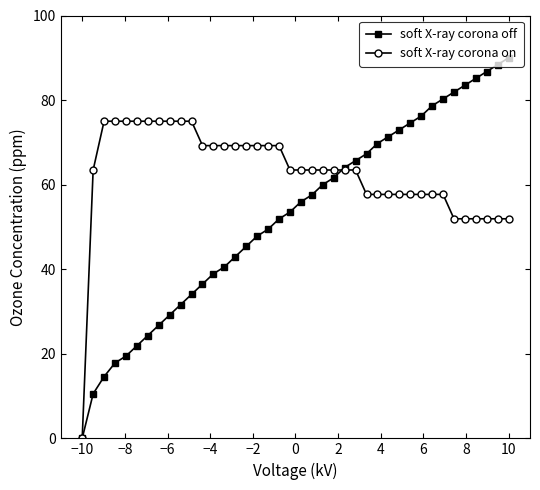

How many lines are shown in the chart?

2